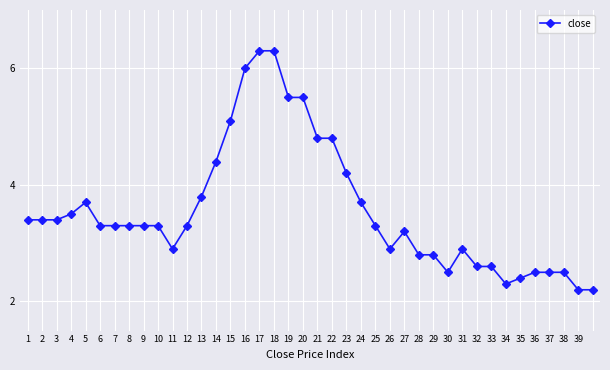

What is the difference between the second highest and minimum values?

4.1